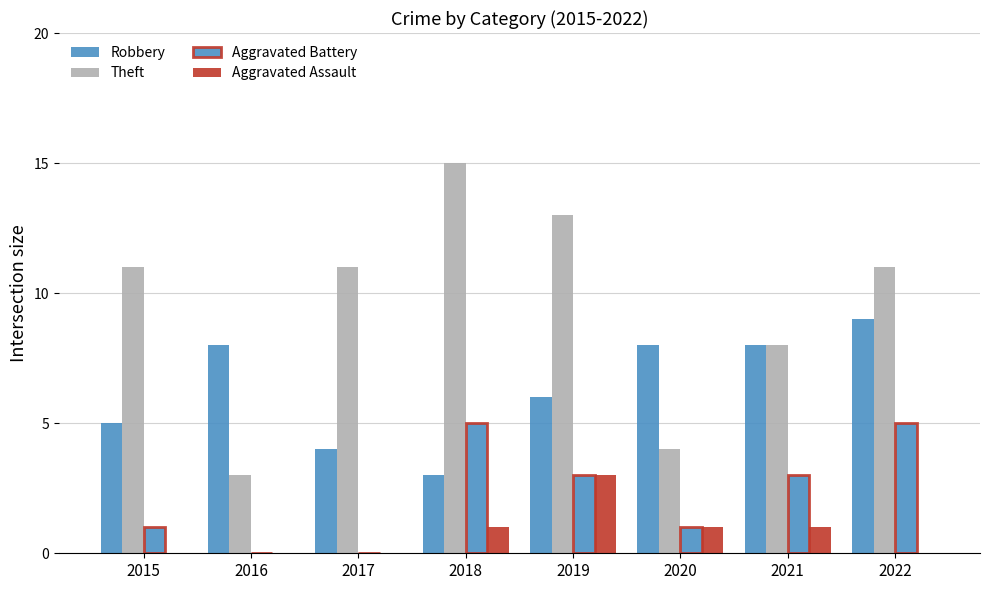

Reading left to right, list all the values displayed in this chart.

Robbery: 2015=5	2016=8	2017=4	2018=3	2019=6	2020=8	2021=8	2022=9
Theft: 2015=11	2016=3	2017=11	2018=15	2019=13	2020=4	2021=8	2022=11
Aggravated Battery: 2015=1	2016=0	2017=0	2018=5	2019=3	2020=1	2021=3	2022=5
Aggravated Assault: 2015=0	2016=0	2017=0	2018=1	2019=3	2020=1	2021=1	2022=0